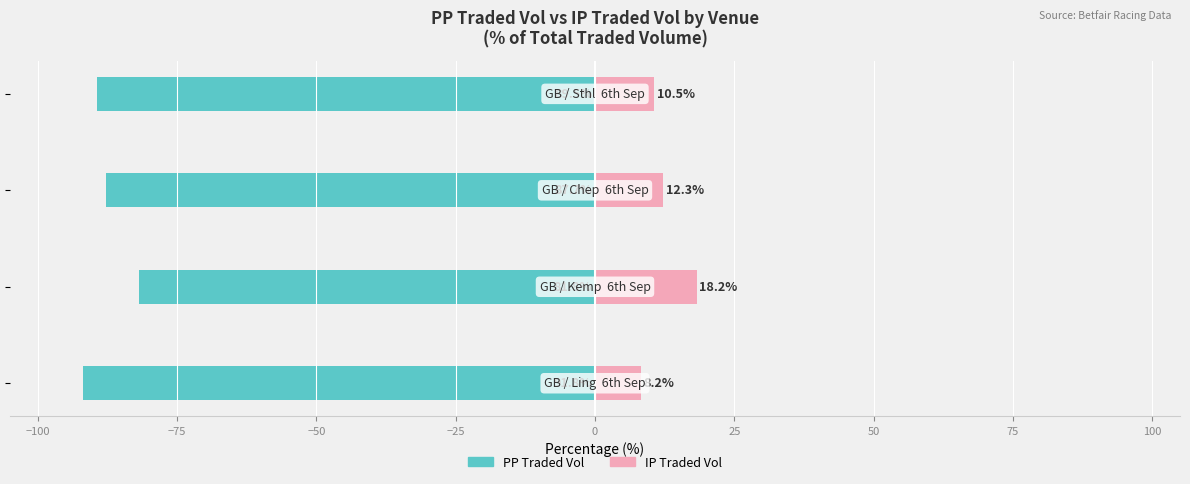

Between −125 and −50, which series saw the biggest shift?

PP Traded Vol